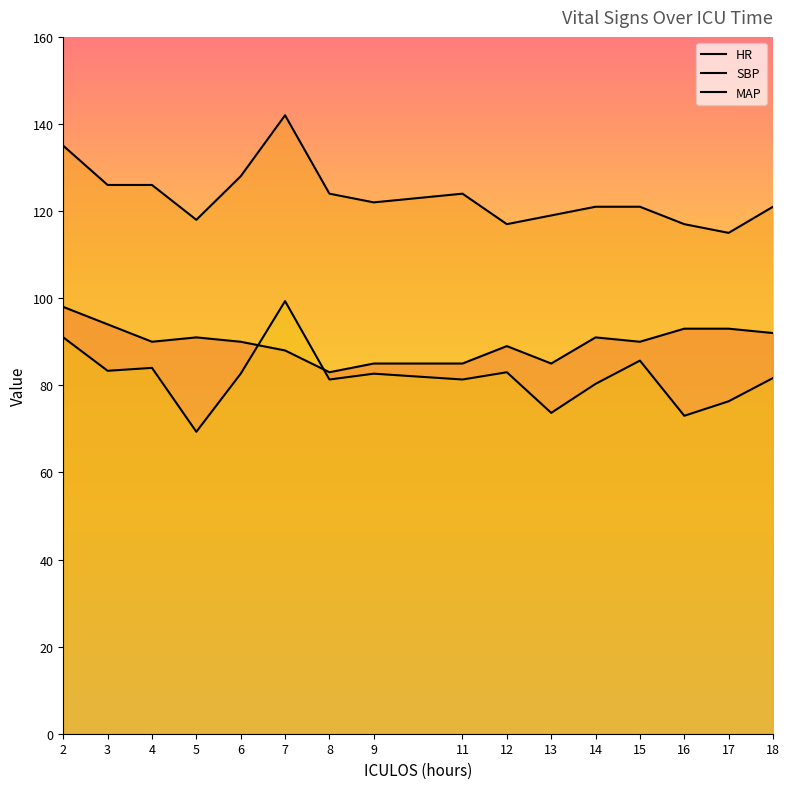

Rank the series by their maximum value, from lowest to highest.

HR, MAP, SBP